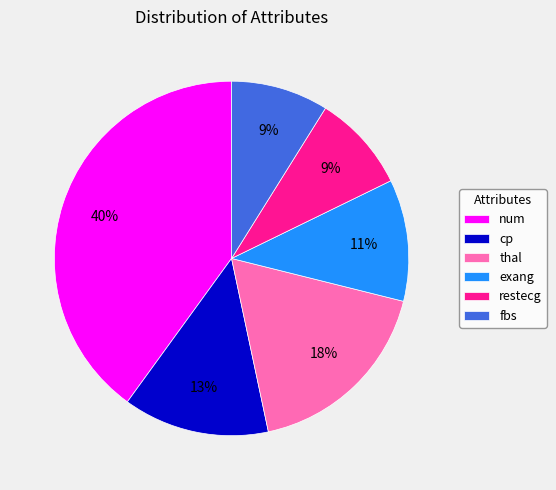

To the nearest percent, what percentage of the pie is thal?

18%